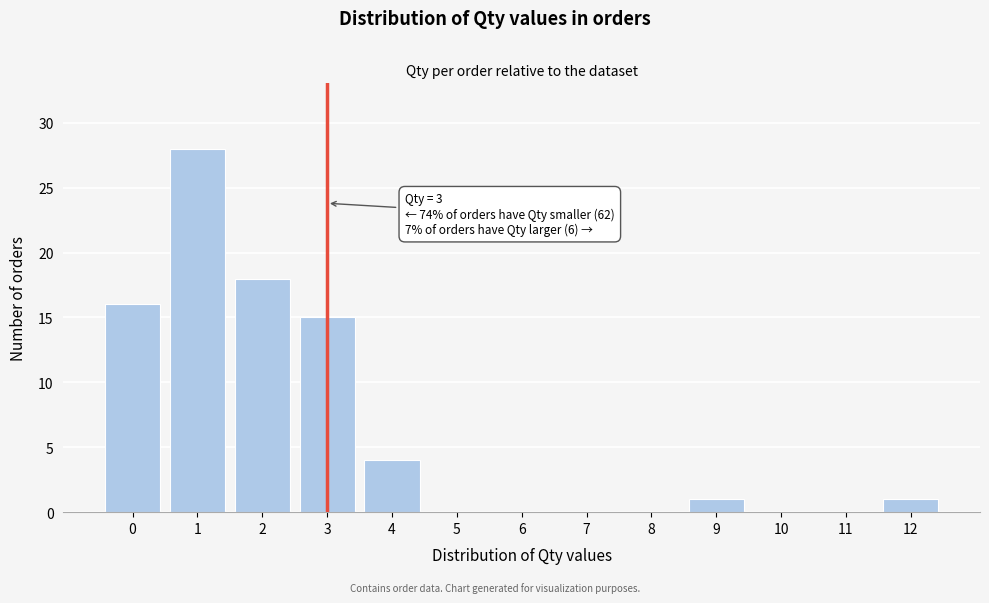

Reading left to right, transcribe all the data shown in this chart.

0=16	1=28	2=18	3=15	4=4	5=0	6=0	7=0	8=0	9=1	10=0	11=0	12=1